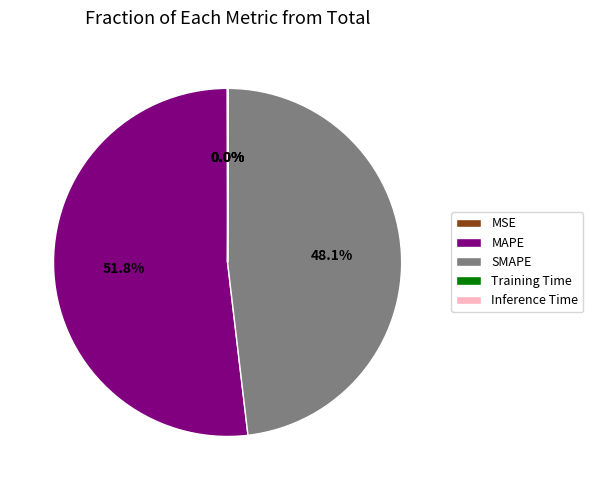

What is the largest slice in the pie chart?

MAPE